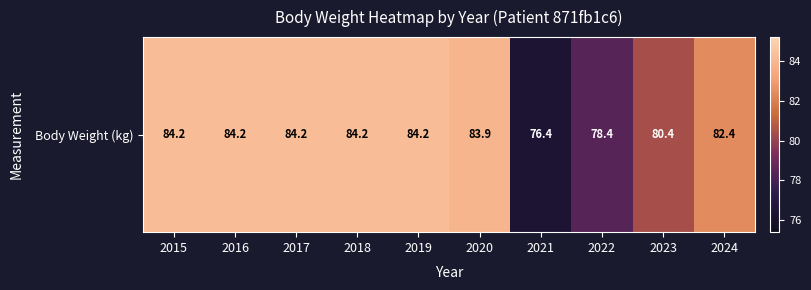

What is the smallest value displayed?

76.4